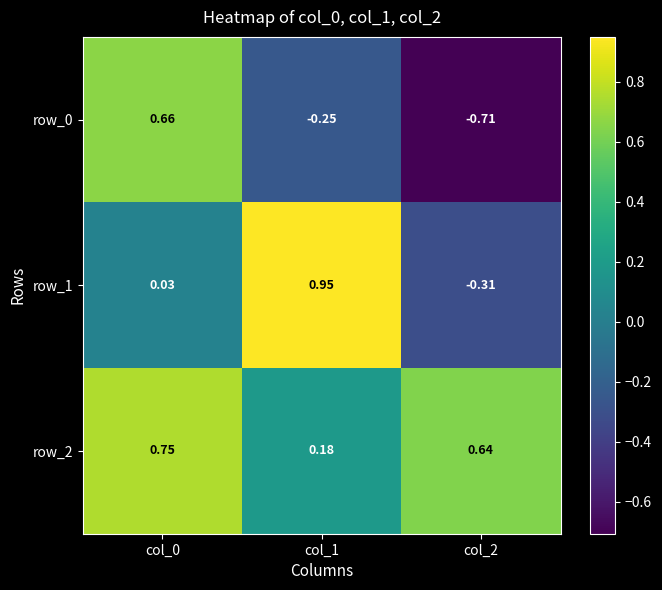

At how many categories does at least one series exceed 0?

3